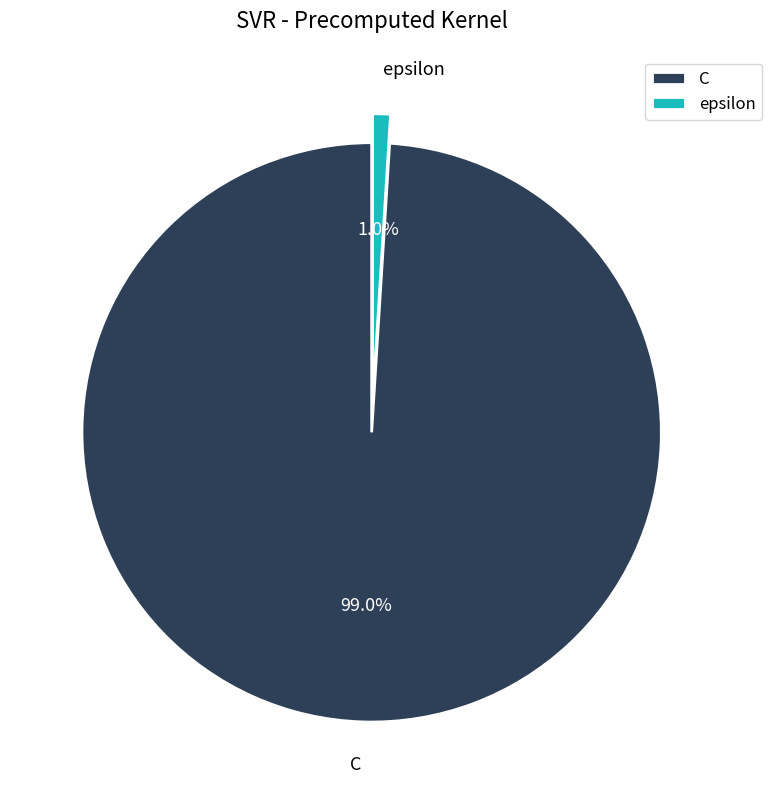

Rank the categories by value from highest to lowest.

C, epsilon